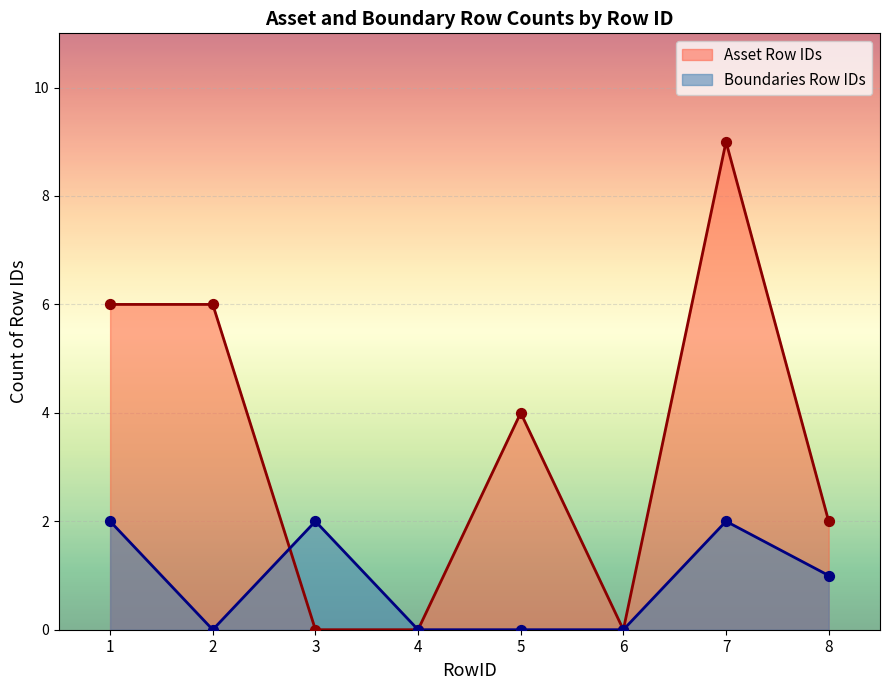

What are all the series names shown in the legend?

Asset Row IDs, Boundaries Row IDs